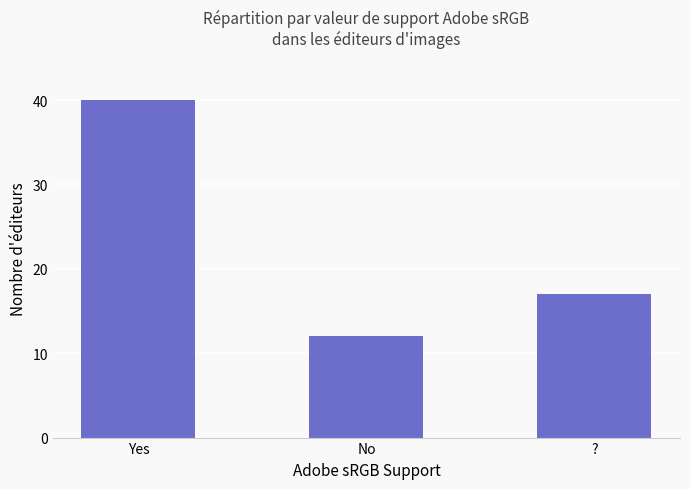

At which label is the value closest to 26?

?